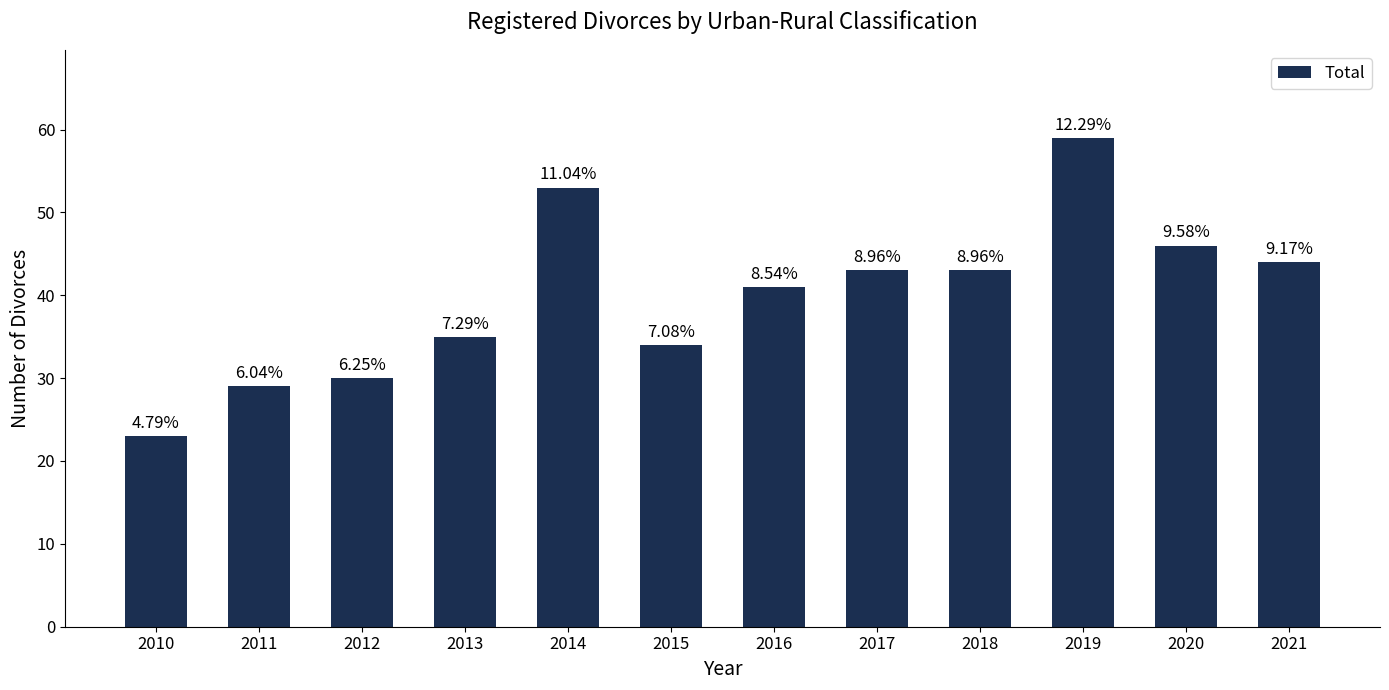

List the labels in order of value, largest first.

2019, 2014, 2020, 2021, 2017, 2018, 2016, 2013, 2015, 2012, 2011, 2010